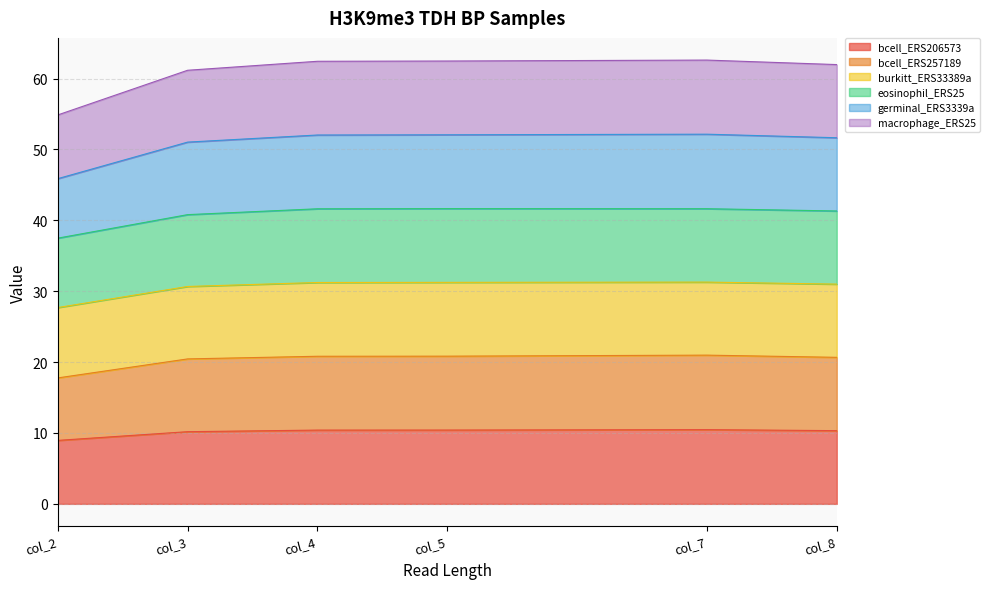

At which label does macrophage_ERS25 first exceed 62?

col_4